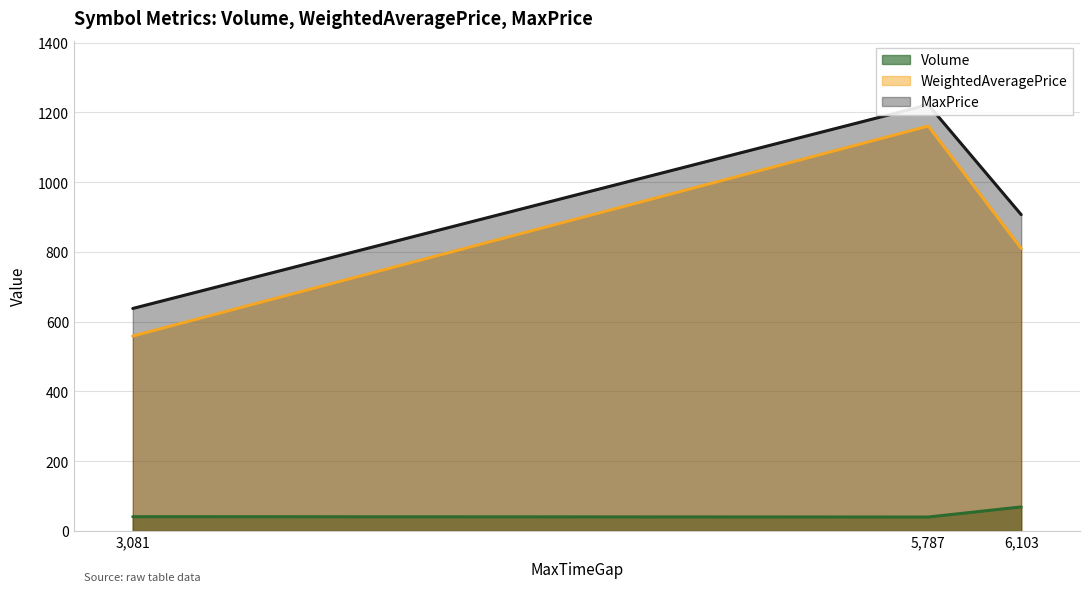

At which label is WeightedAveragePrice closest to 860?

6,103